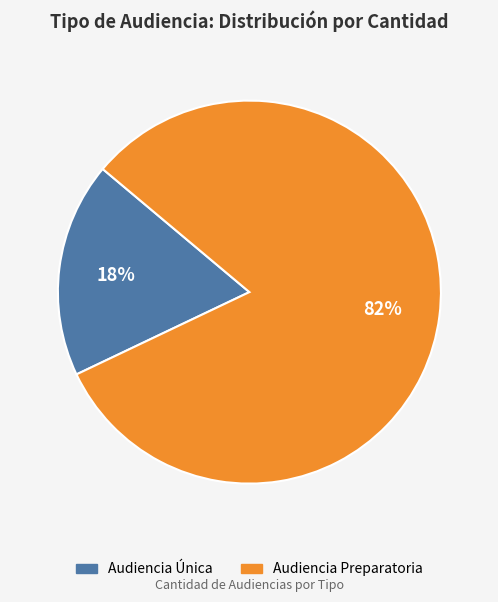

Which has a higher value, Audiencia Preparatoria or Audiencia Única?

Audiencia Preparatoria